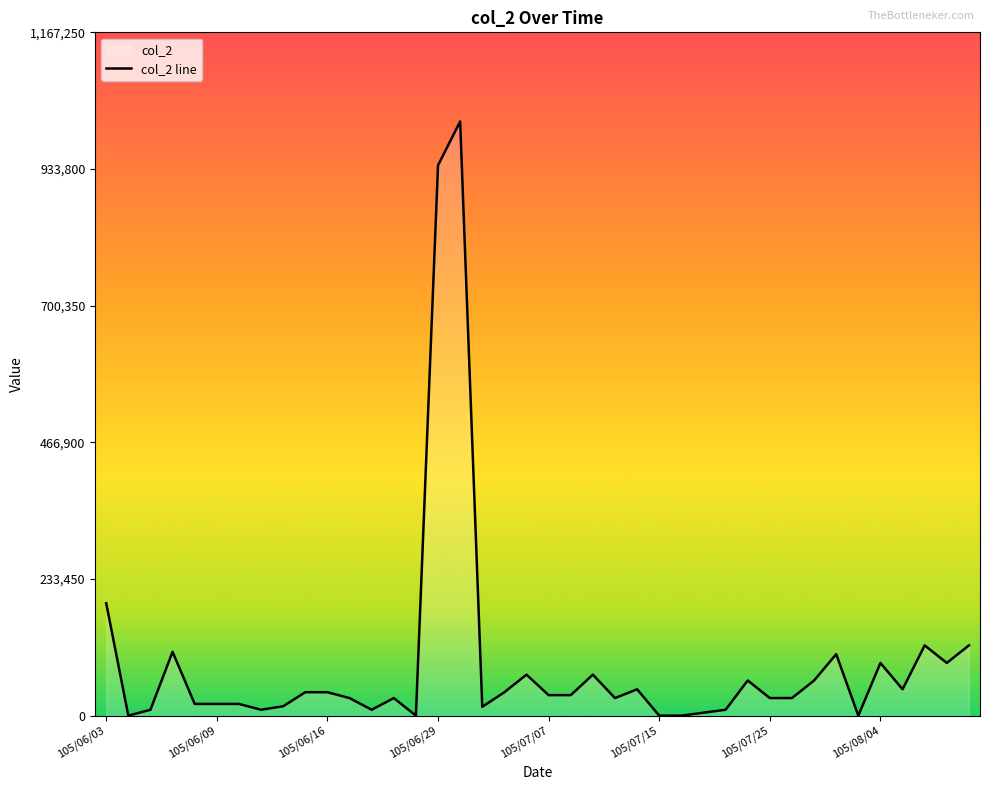

How many values are below 35000?

20